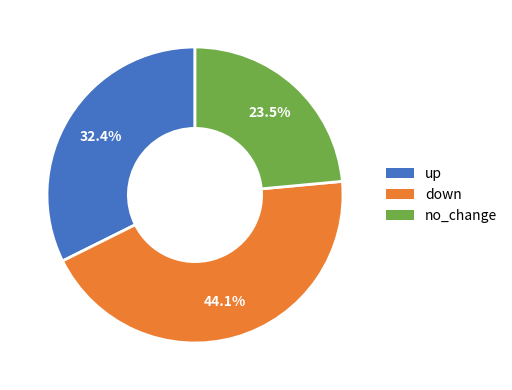

What portion of the pie excludes no_change?

76.5%